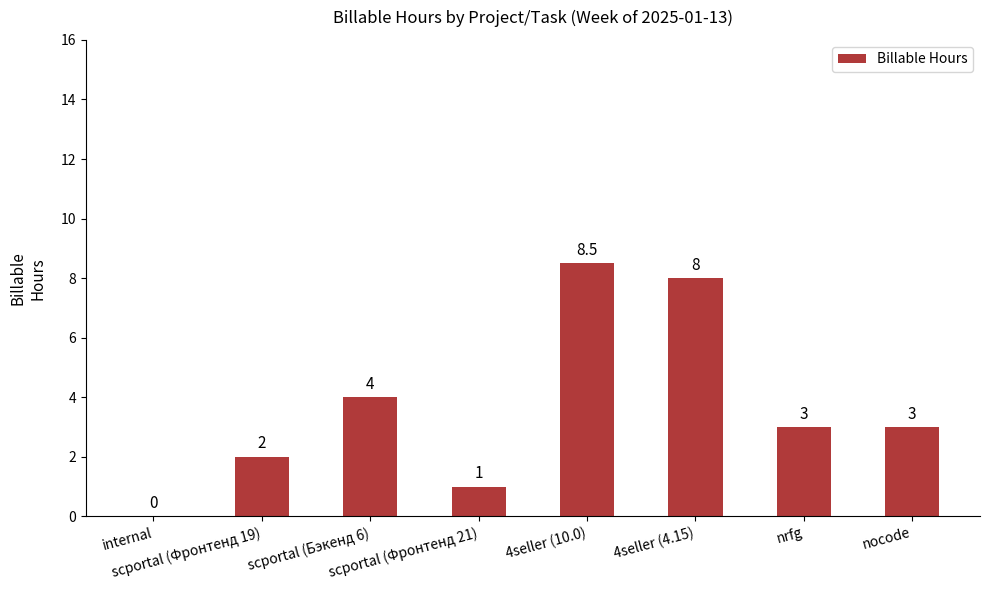

What is the greatest value displayed?

8.5